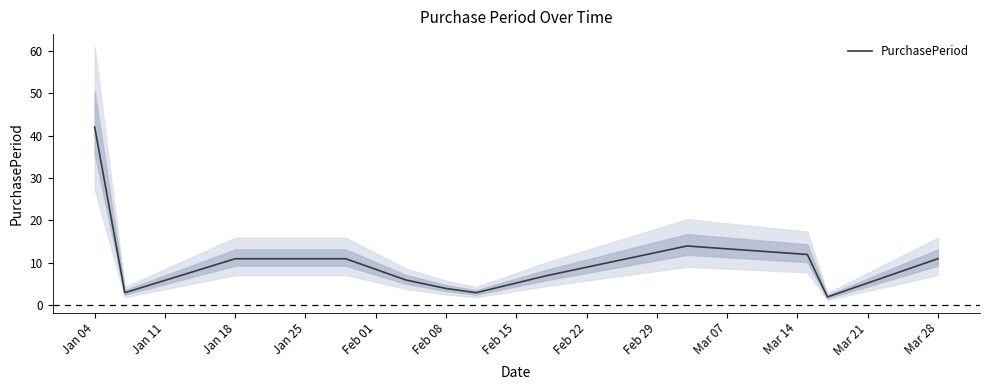

What is the highest value of the PurchasePeriod series?

42